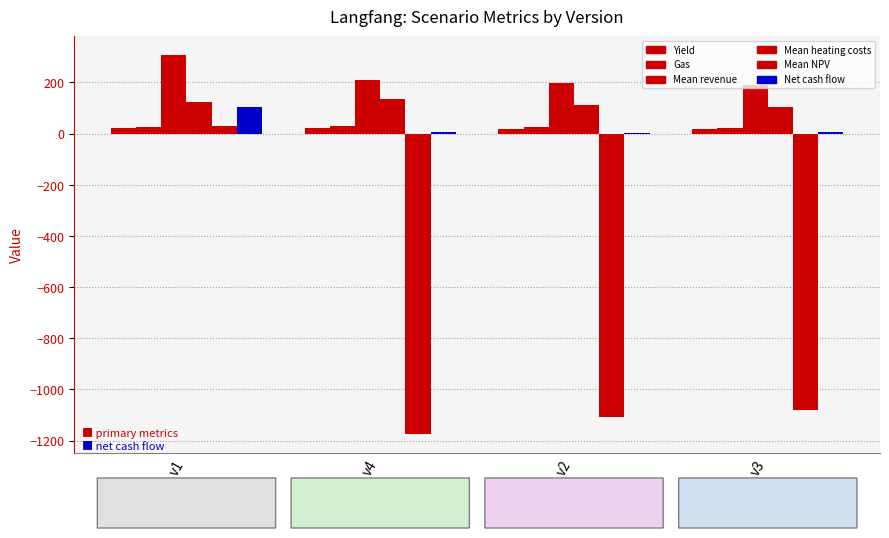

Are the bars horizontal?

No